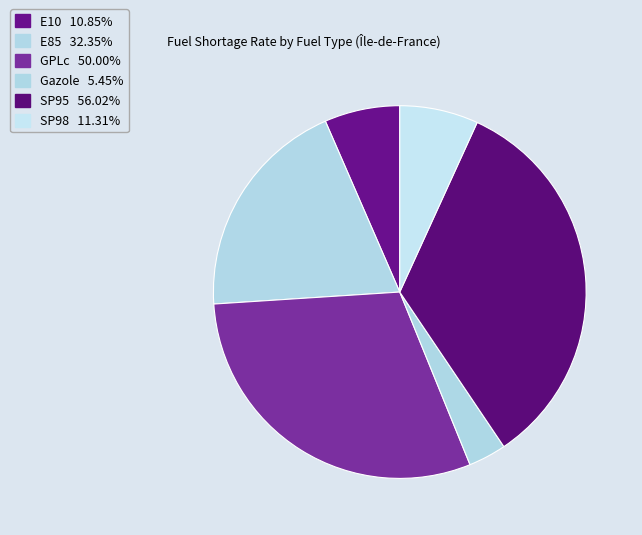

To the nearest percent, what is the difference between the largest and smallest slice percentages?

30%